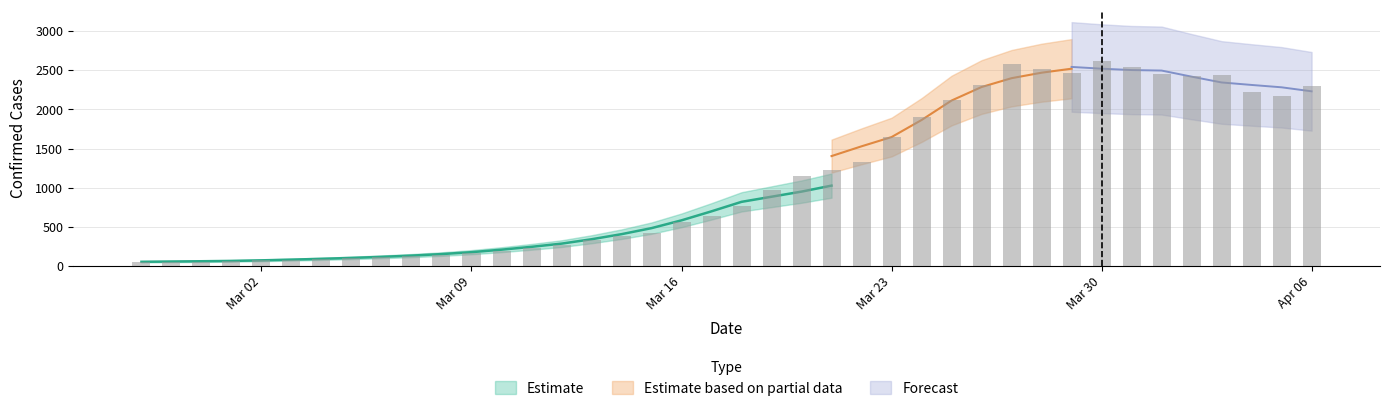

Reading right to left, what are all the values shown in this chart?

2294	2175	2227	2437	2434	2453	2546	2616	2469	2515	2579	2316	2120	1904	1652	1334	1228	1145	969	767	645	559	428	380	339	272	227	190	167	143	125	116	101	91	79	72	61	53	53	50